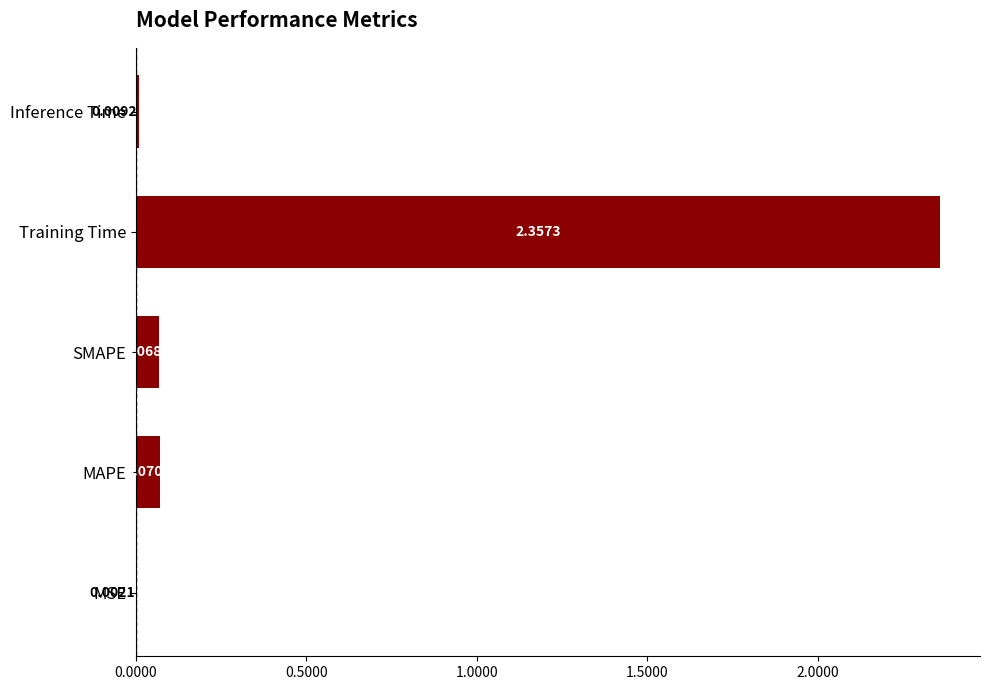

Between MSE and SMAPE, which is larger?

SMAPE